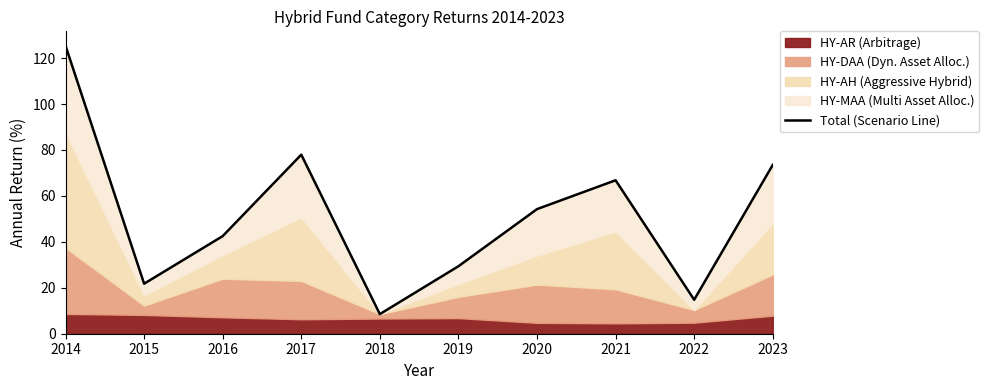

What is the value of the 1st point from the left?

125.4